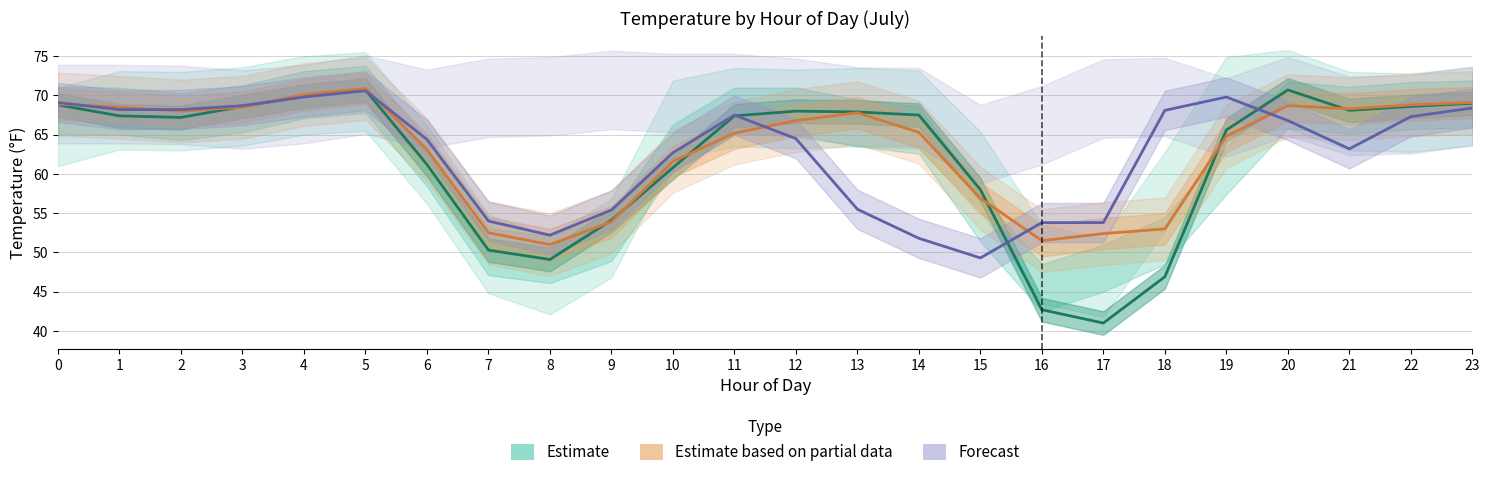

The value of Estimate at 9 is 74.2. True or false?

False